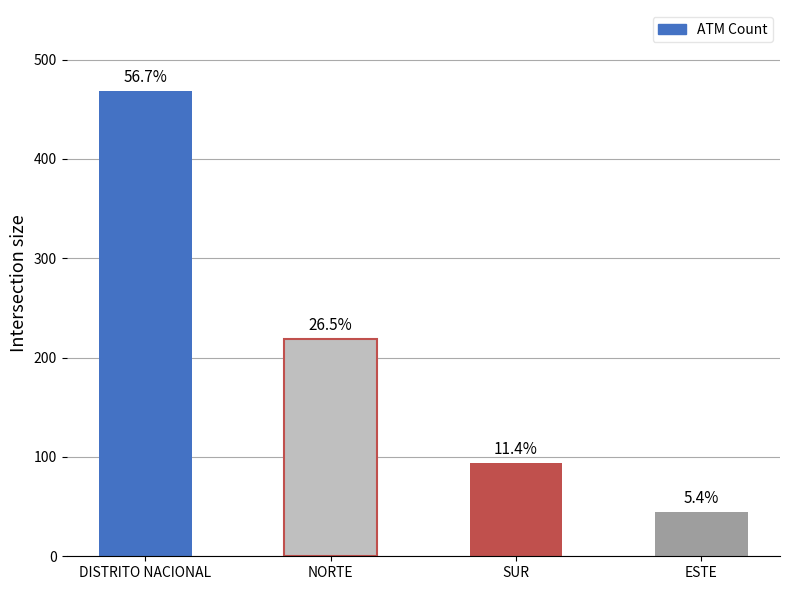

Are the bars grouped side by side (vs. stacked)?

No